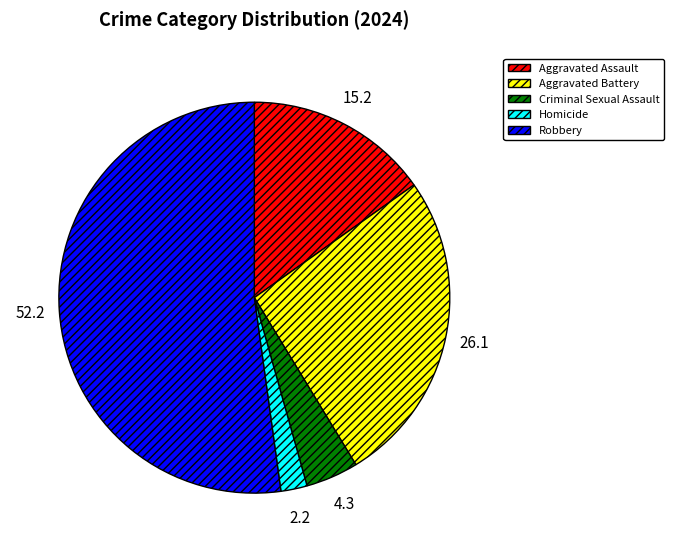

Is the sum of Homicide and Aggravated Battery greater than half?

No